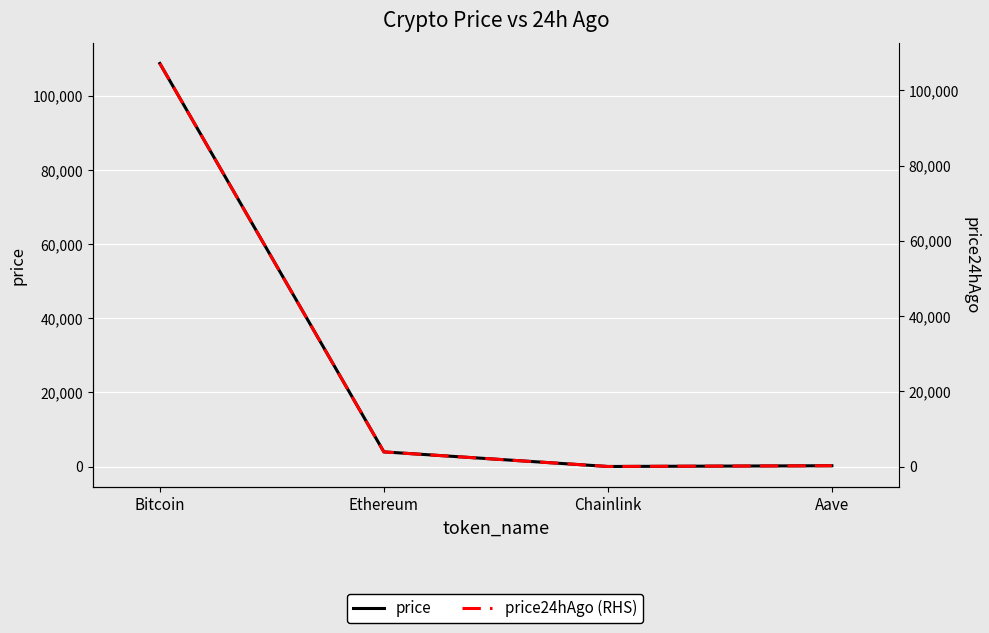

What are all the series names shown in the legend?

price, price24hAgo (RHS)